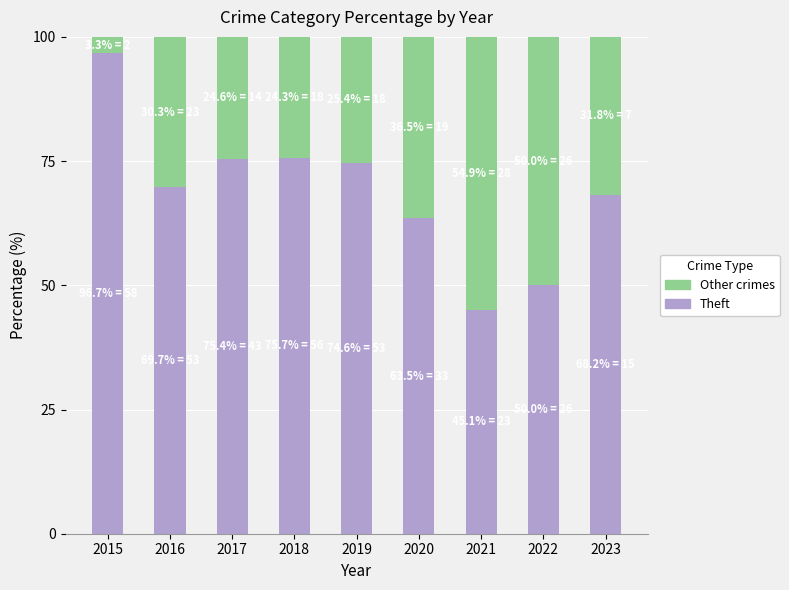

What is the total value across all series at 2023?

100.0